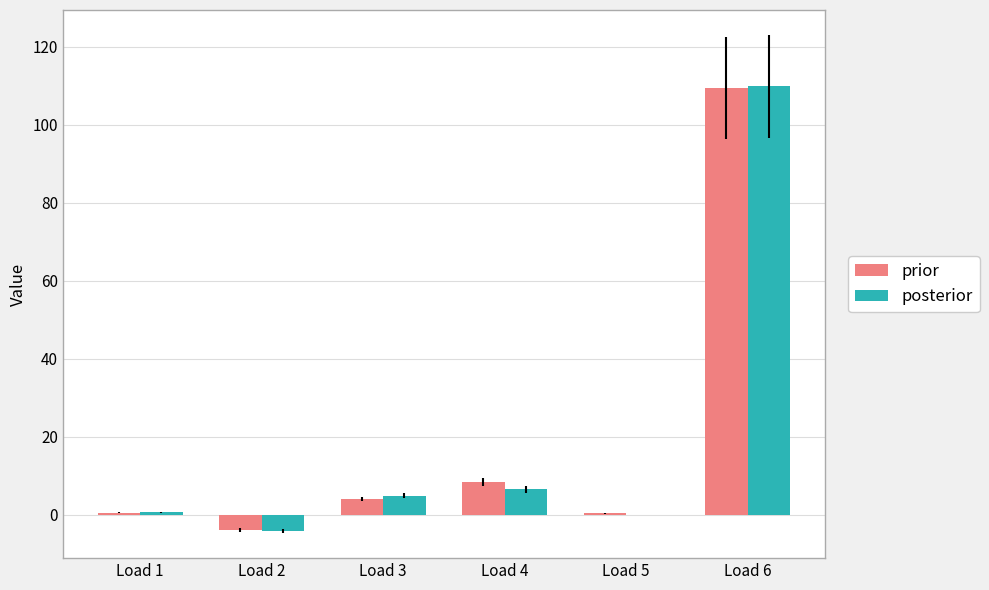

What is the sum of all prior values?

119.0